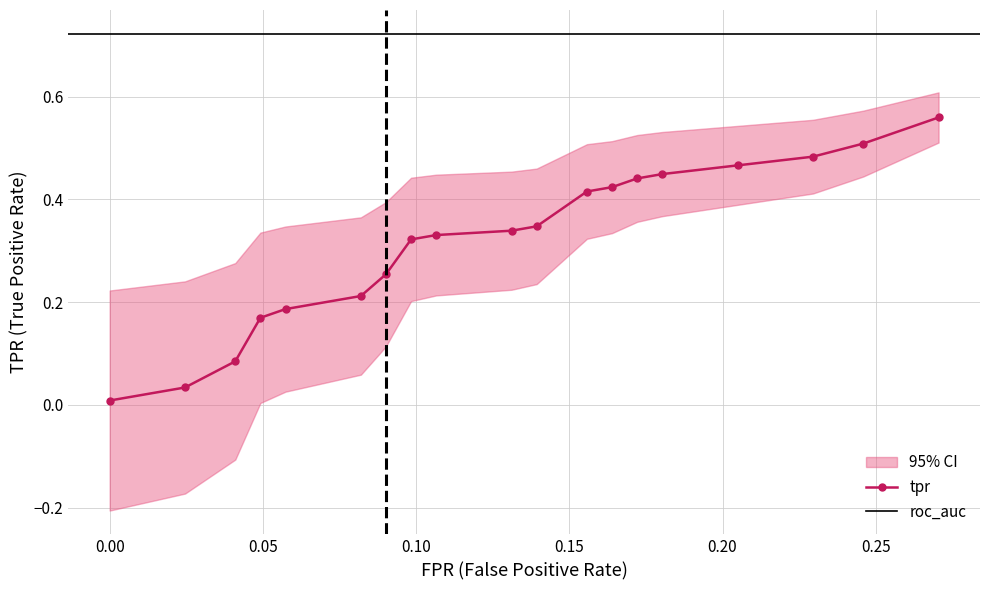

What is the difference between the maximum and minimum values in the fpr series?

0.3